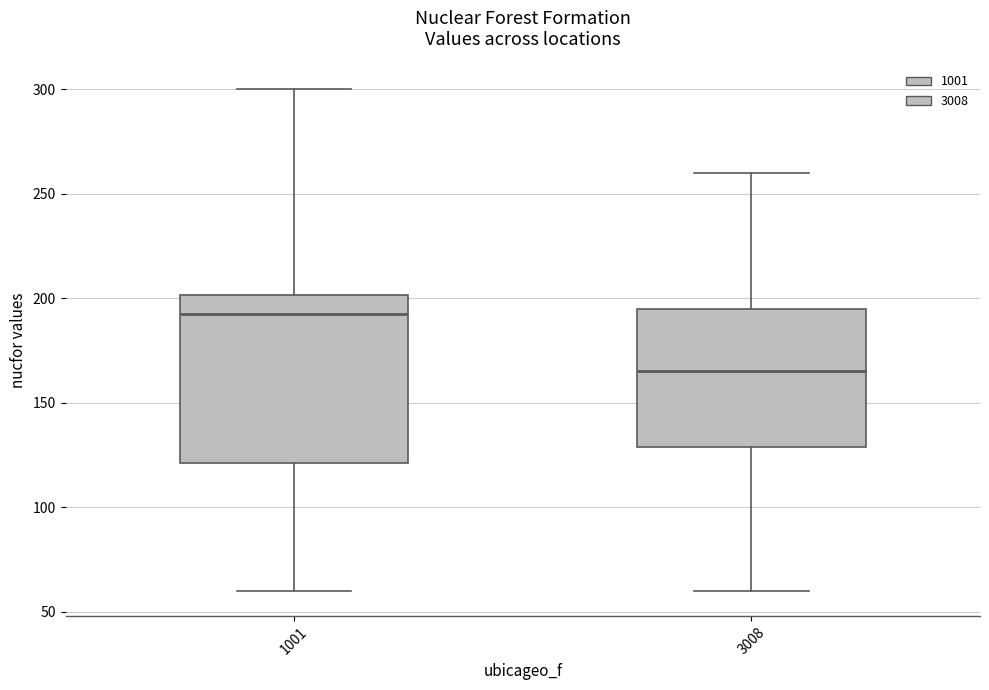

Which box is the tallest, from its lower edge to its upper edge?

1001